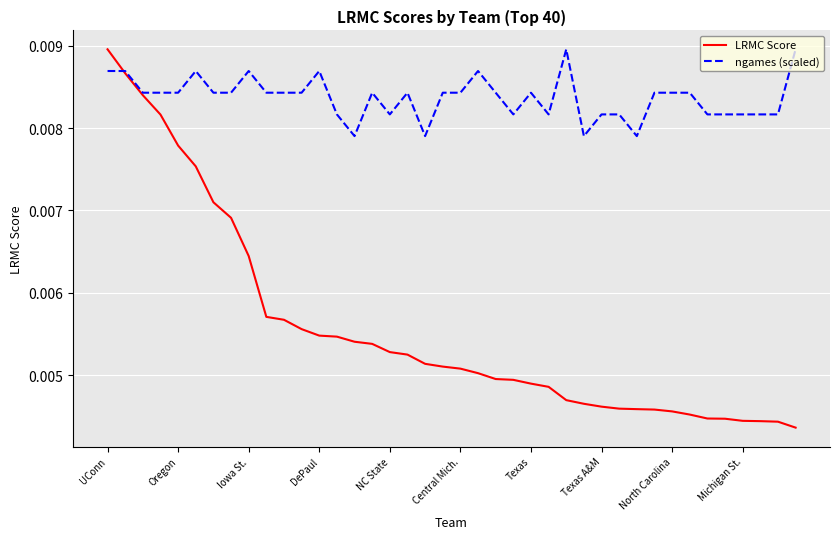

What is the sum of all LRMC Score values?

0.2